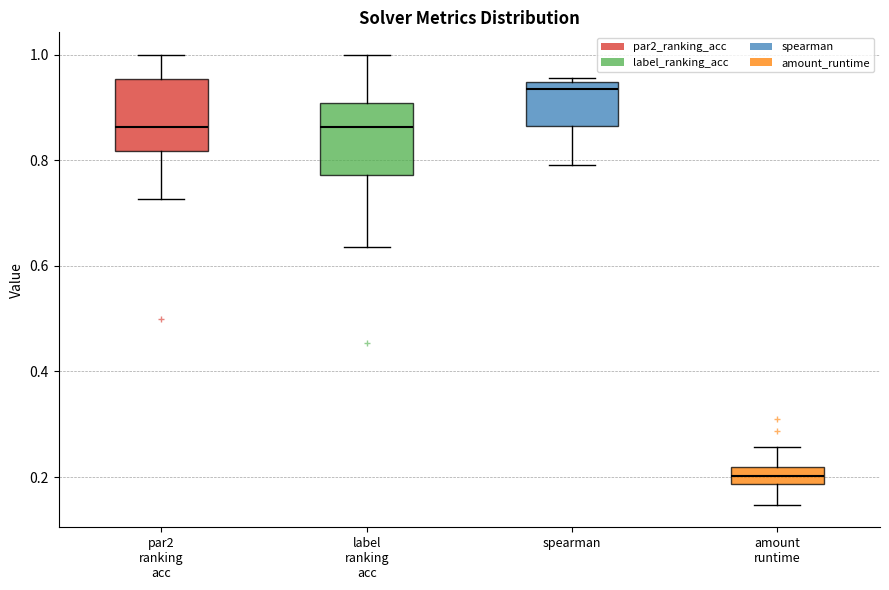

Which box has the lowest median line?

amount runtime